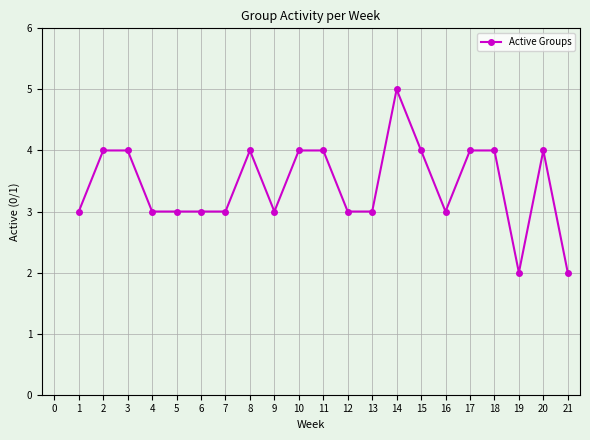

Read the value at 9.

3